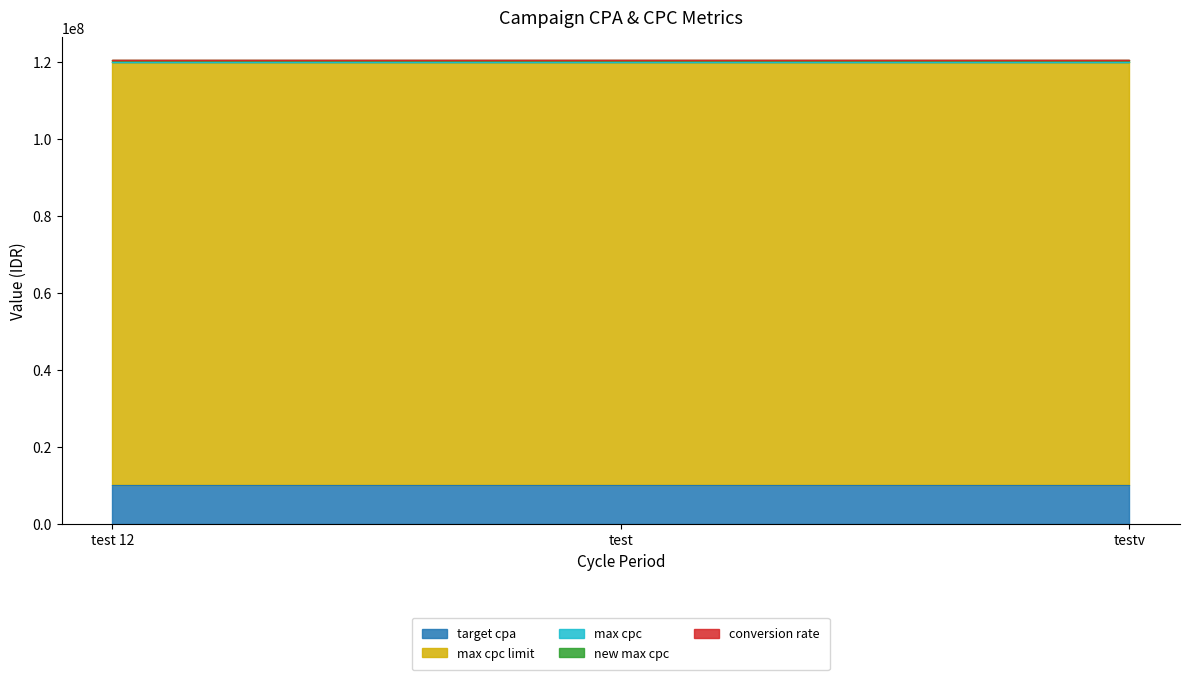

Reading left to right, extract all data points from this chart.

target cpa: 10000000	10000000	10000000
max cpc limit: 110000000	110000000	110000000
max cpc: 200000	200000	200000
new max cpc: 300000	300000	300000
conversion rate: 0	0	0